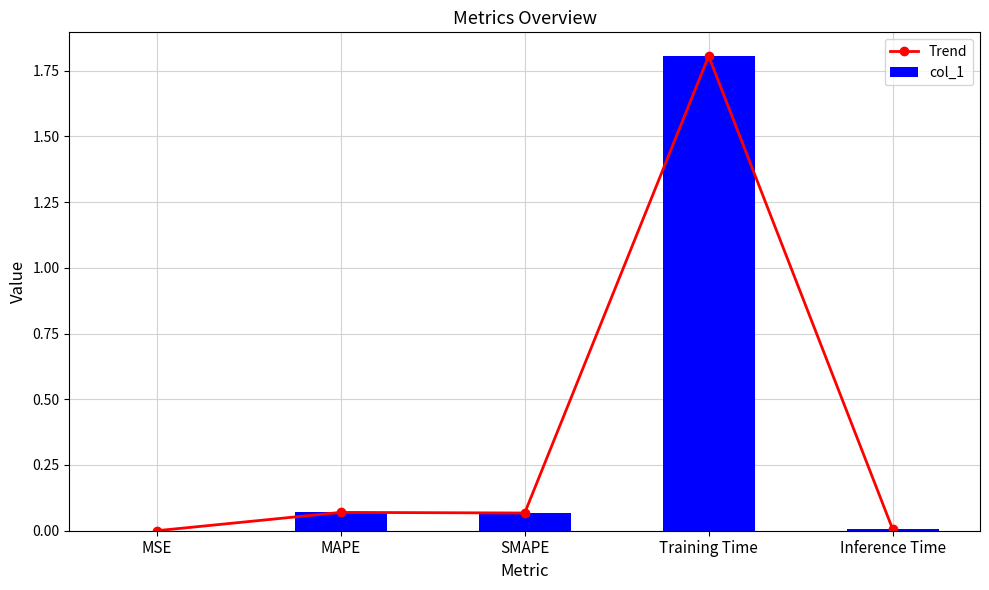

Is it true that col_1 equals 0.0 at MSE?

False